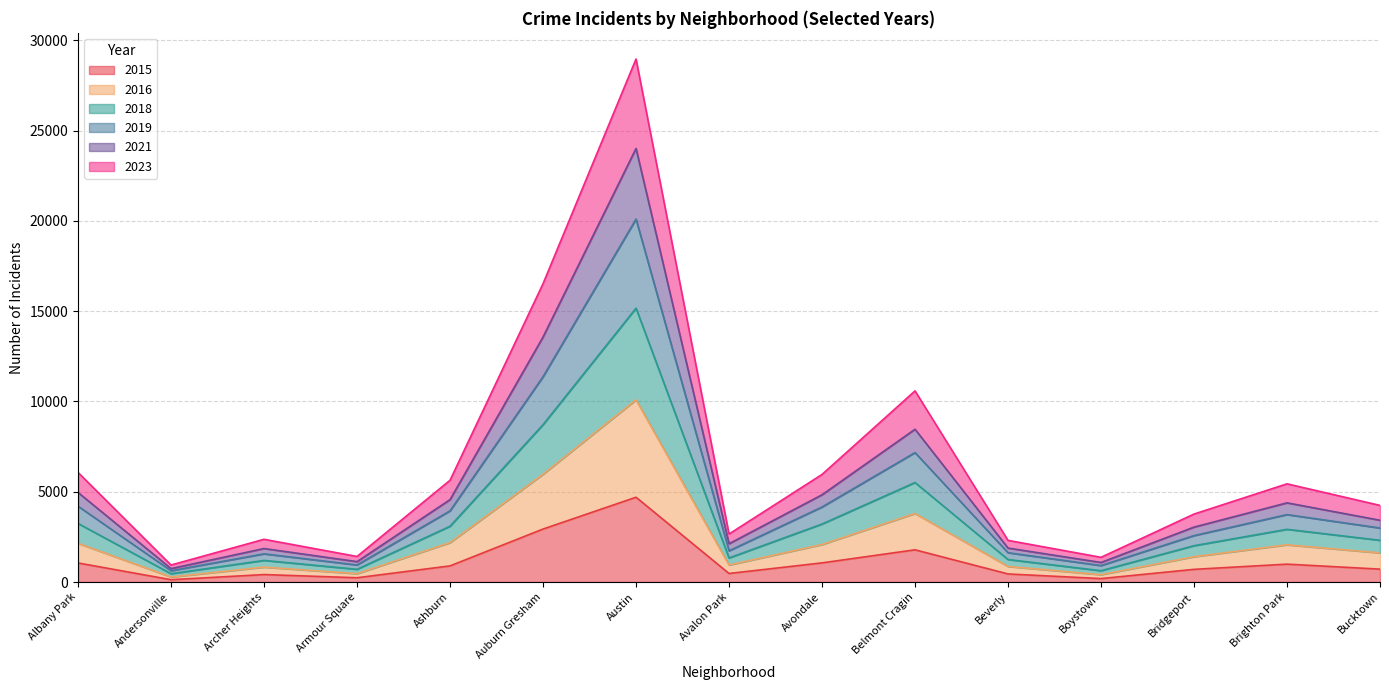

What are all the series names shown in the legend?

2015, 2016, 2018, 2019, 2021, 2023